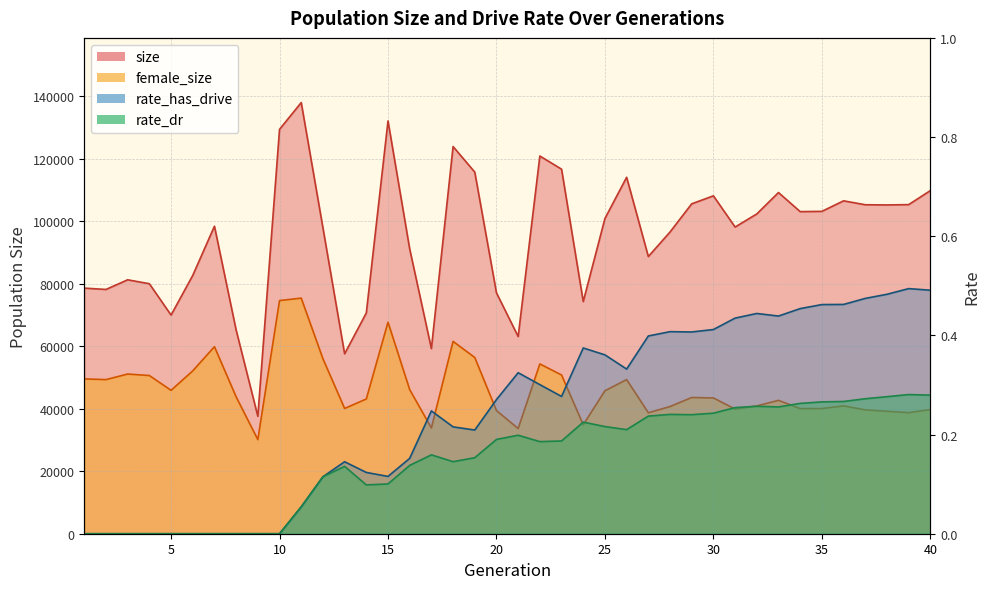

What value does the rate_dr series have at 20?

0.2